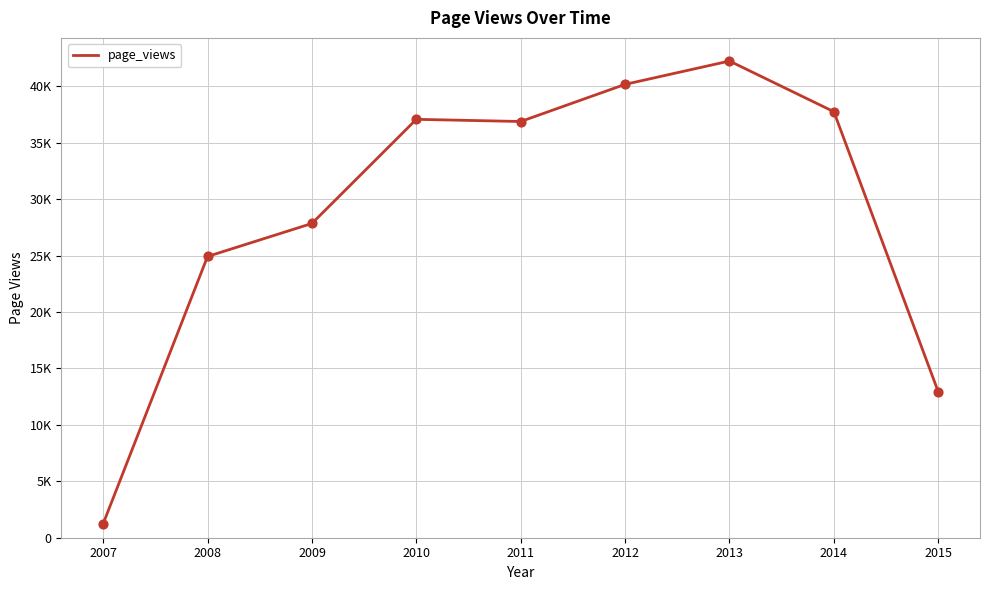

Which has a higher value, 2007 or 2010?

2010